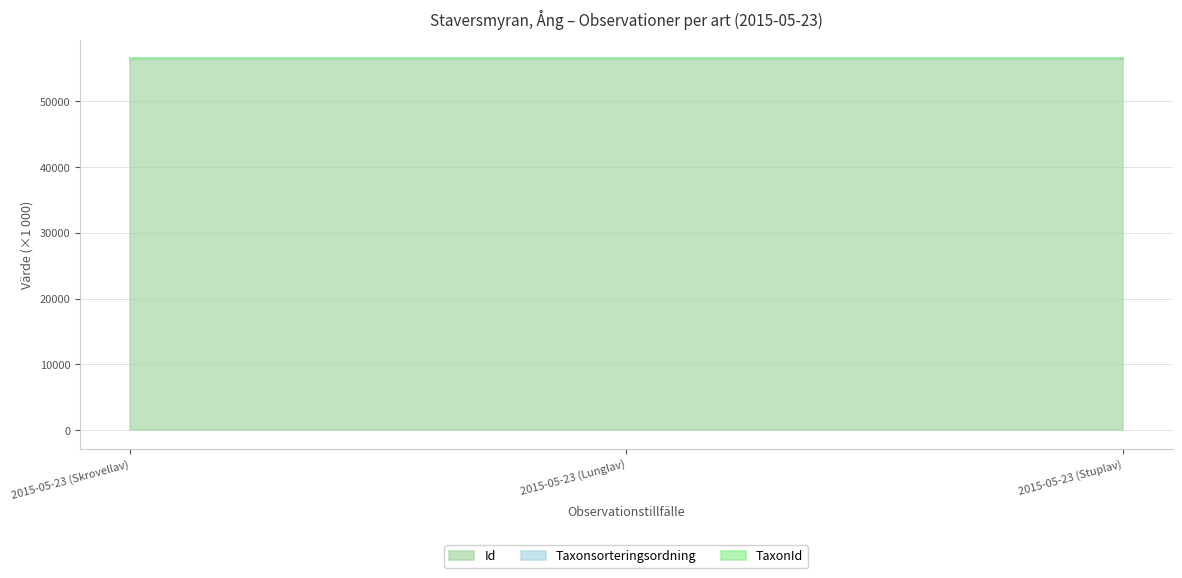

Reading left to right, list all the values displayed in this chart.

Id: 56494.7	56494.7	56494.7
Taxonsorteringsordning: 56573.3	56573.3	56573.3
TaxonId: 56575.4	56579.8	56579.8